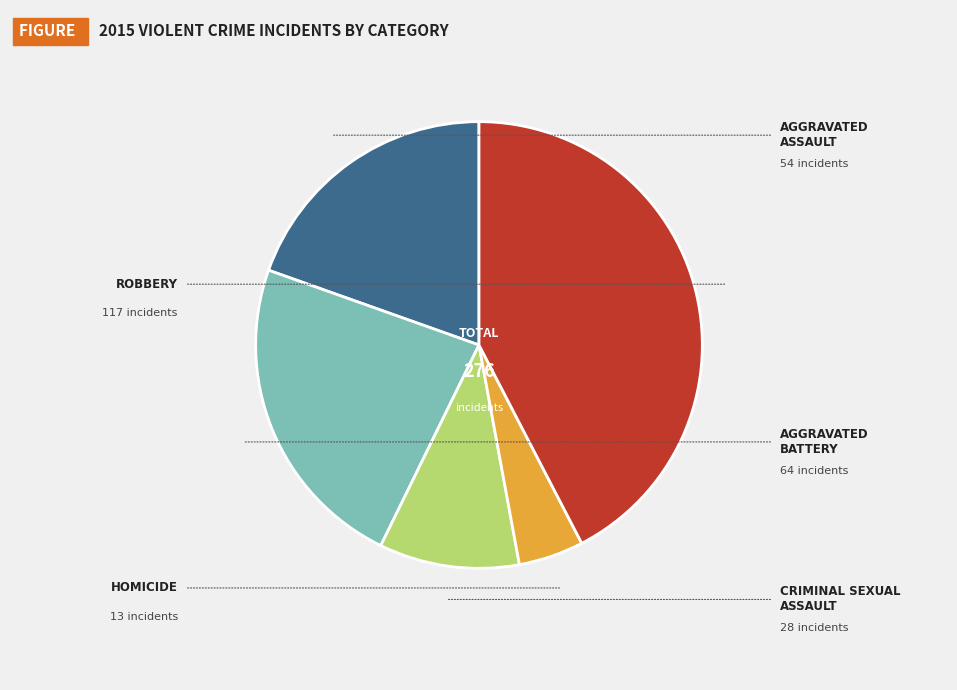

Is there any slice that represents more than half of the pie?

No